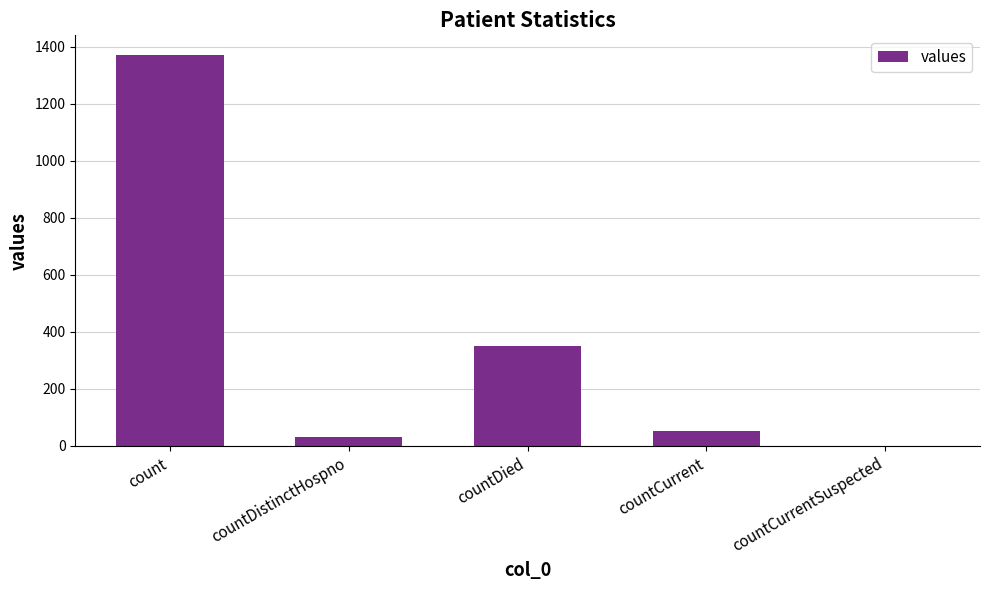

How many positive values are there?

4